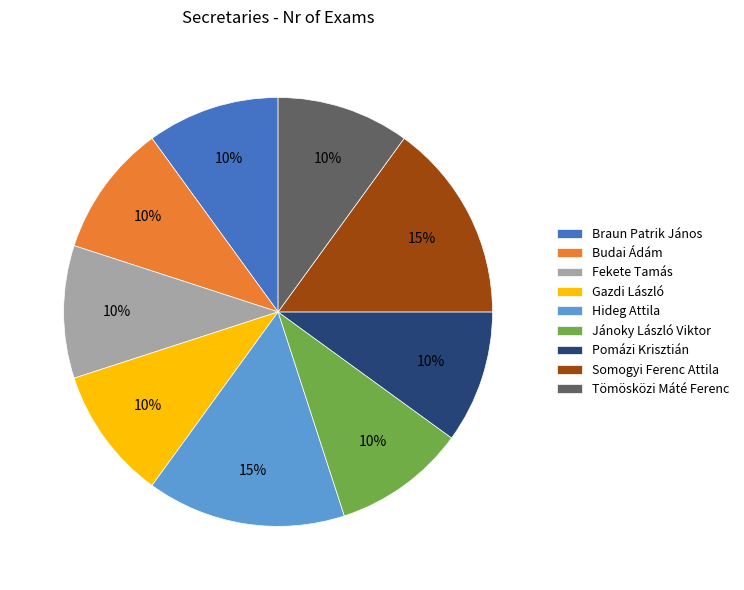

Combined, do Jánoky László Viktor and Tömösközi Máté Ferenc account for over 50%?

No